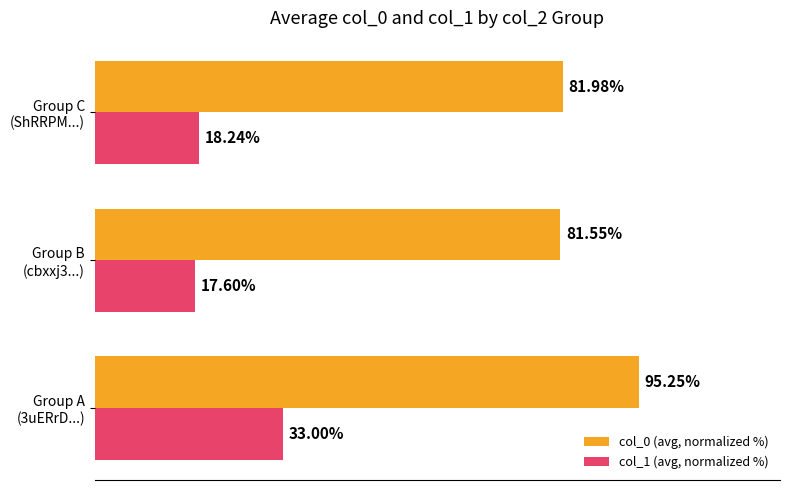

List the series in order of their overall mean, lowest first.

col_1 (avg, normalized %), col_0 (avg, normalized %)